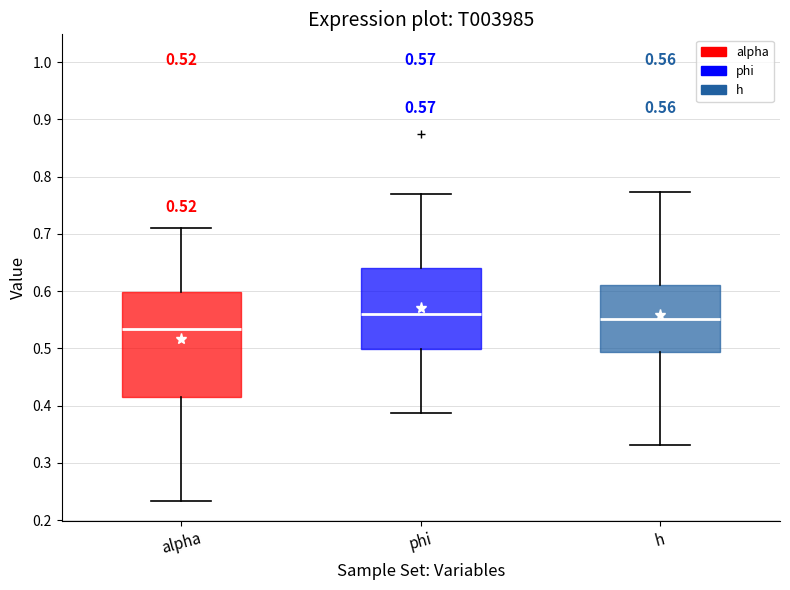

Which box is the tallest, from its lower edge to its upper edge?

alpha